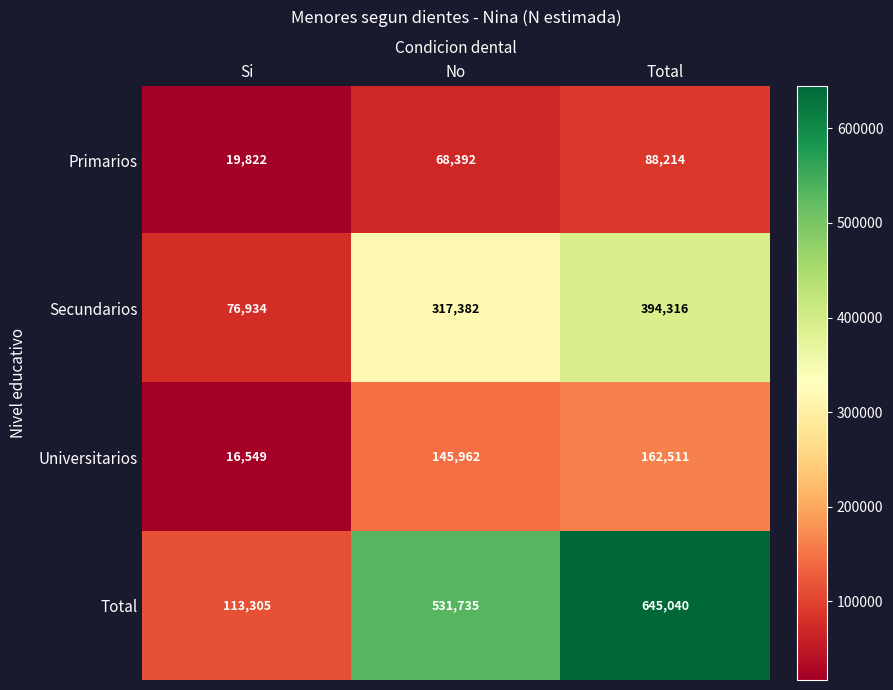

Which category has the highest value across all series?

Total